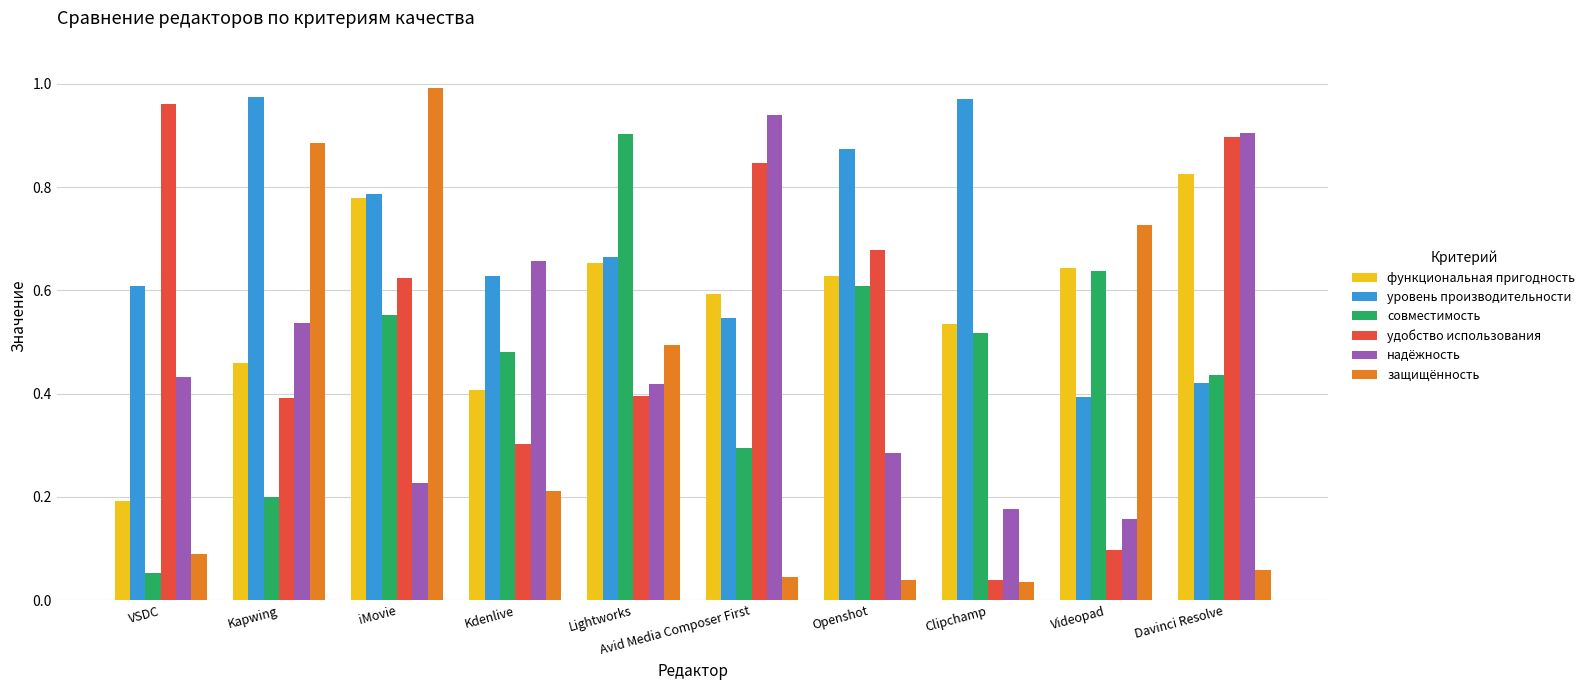

How many bars are there in total?

60